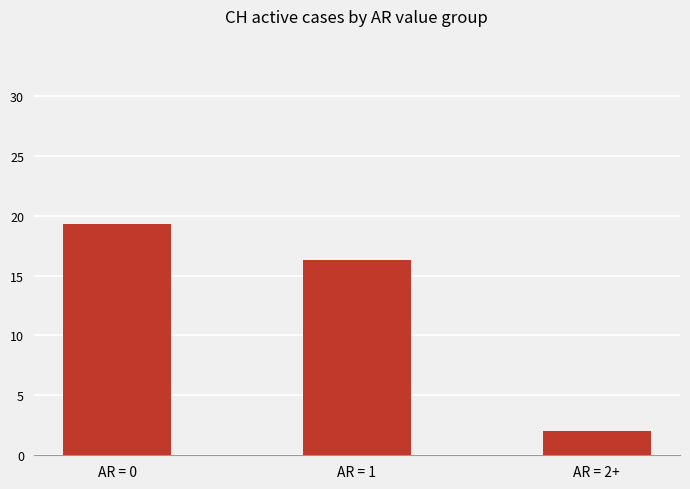

Reading left to right, extract all data points from this chart.

AR = 0=19.3	AR = 1=16.3	AR = 2+=2.0